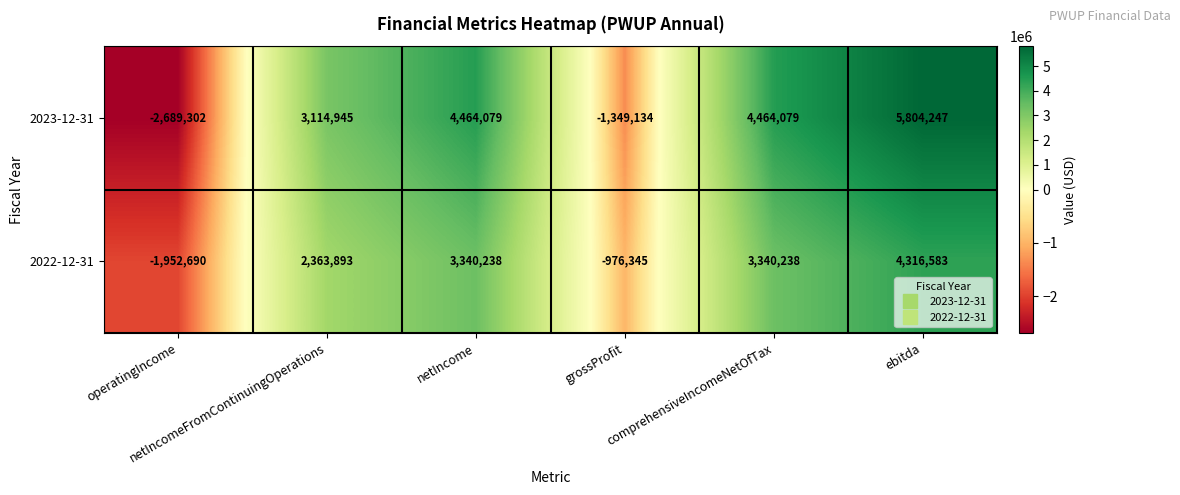

What is the difference between the second highest and second lowest values in the 2022-12-31 series?

4316583